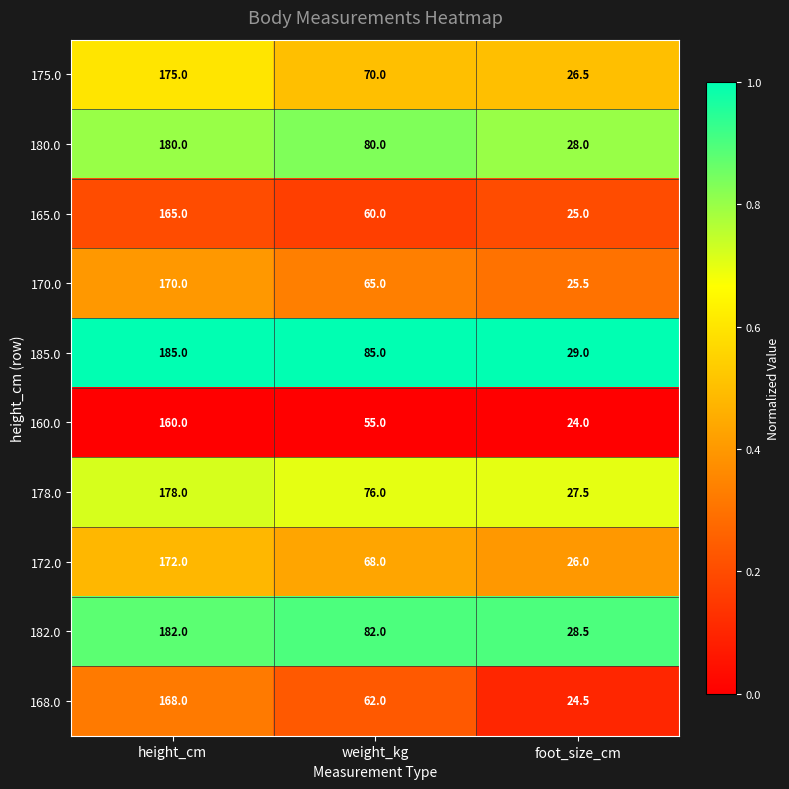

Reading left to right, extract all data points from this chart.

175.0: height_cm=175.0	weight_kg=70.0	foot_size_cm=26.5
180.0: height_cm=180.0	weight_kg=80.0	foot_size_cm=28.0
165.0: height_cm=165.0	weight_kg=60.0	foot_size_cm=25.0
170.0: height_cm=170.0	weight_kg=65.0	foot_size_cm=25.5
185.0: height_cm=185.0	weight_kg=85.0	foot_size_cm=29.0
160.0: height_cm=160.0	weight_kg=55.0	foot_size_cm=24.0
178.0: height_cm=178.0	weight_kg=76.0	foot_size_cm=27.5
172.0: height_cm=172.0	weight_kg=68.0	foot_size_cm=26.0
182.0: height_cm=182.0	weight_kg=82.0	foot_size_cm=28.5
168.0: height_cm=168.0	weight_kg=62.0	foot_size_cm=24.5